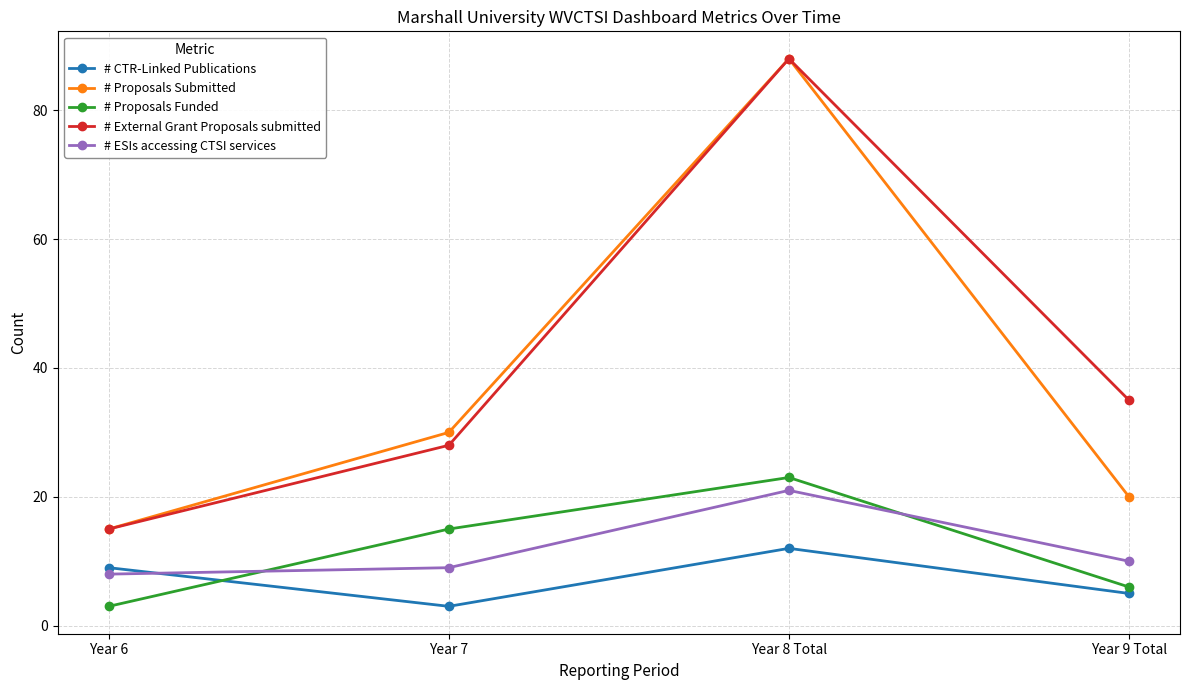

Which series has the largest total across all categories?

# External Grant Proposals submitted